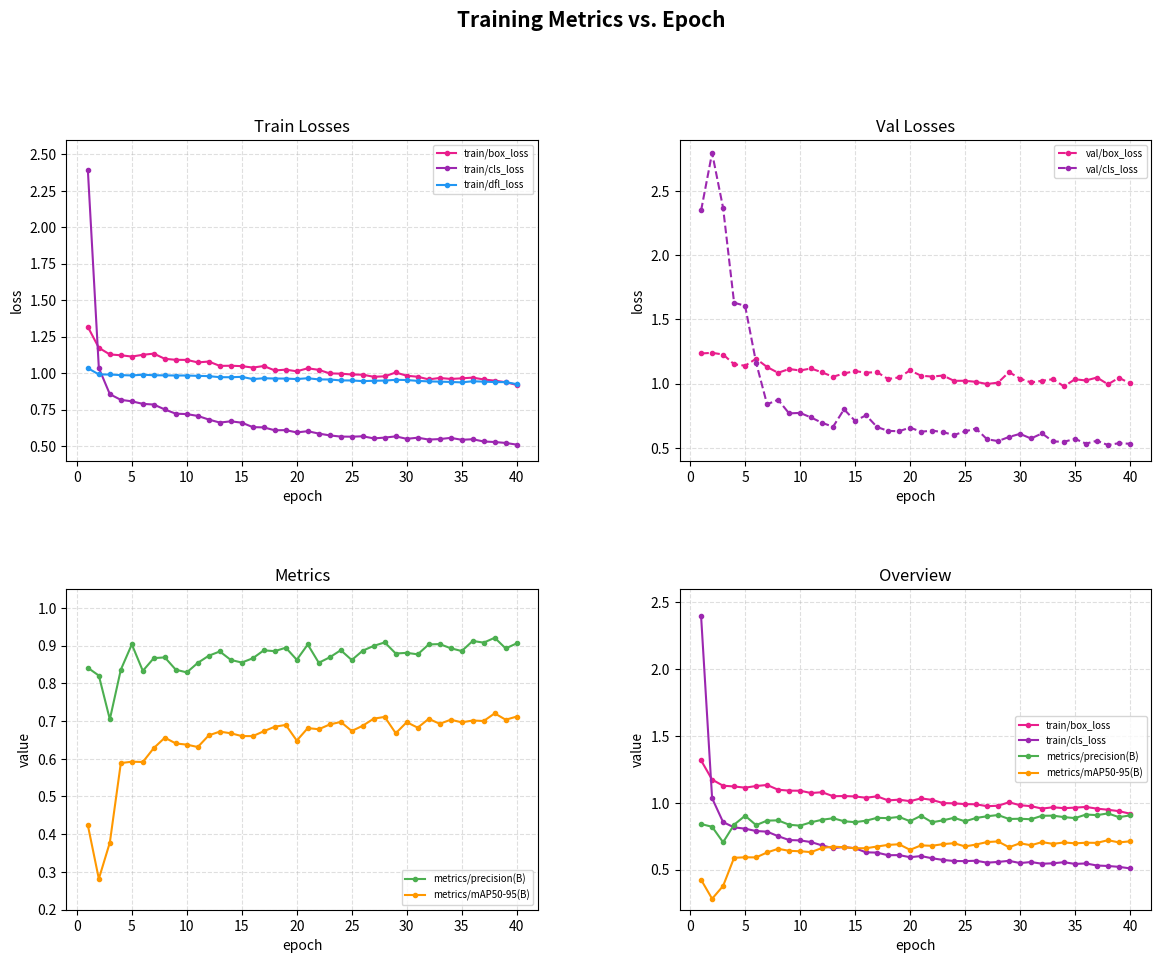

True or false: val/box_loss has more than 1 interior local peaks.

True